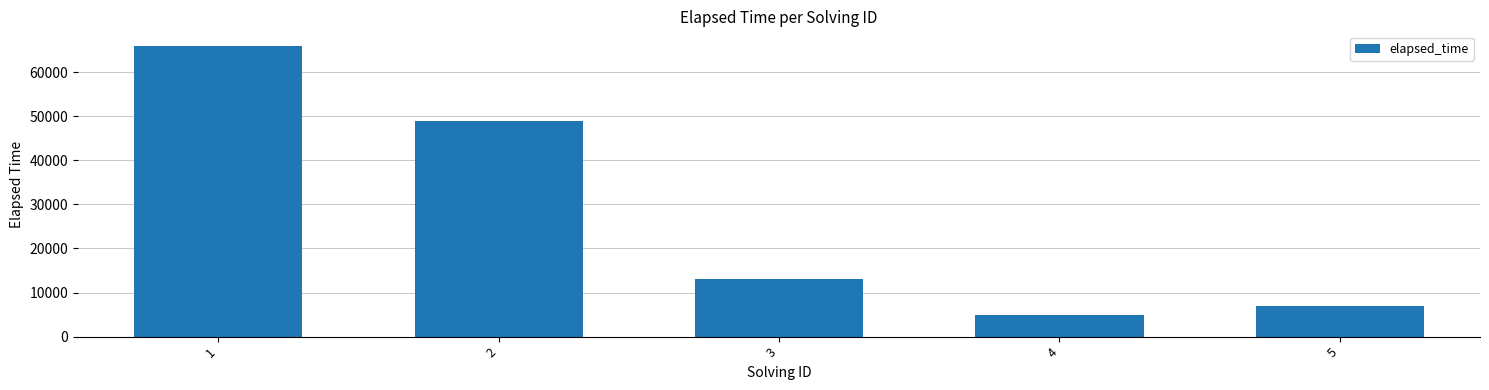

True or false: the data shows 5000 at 4.

True